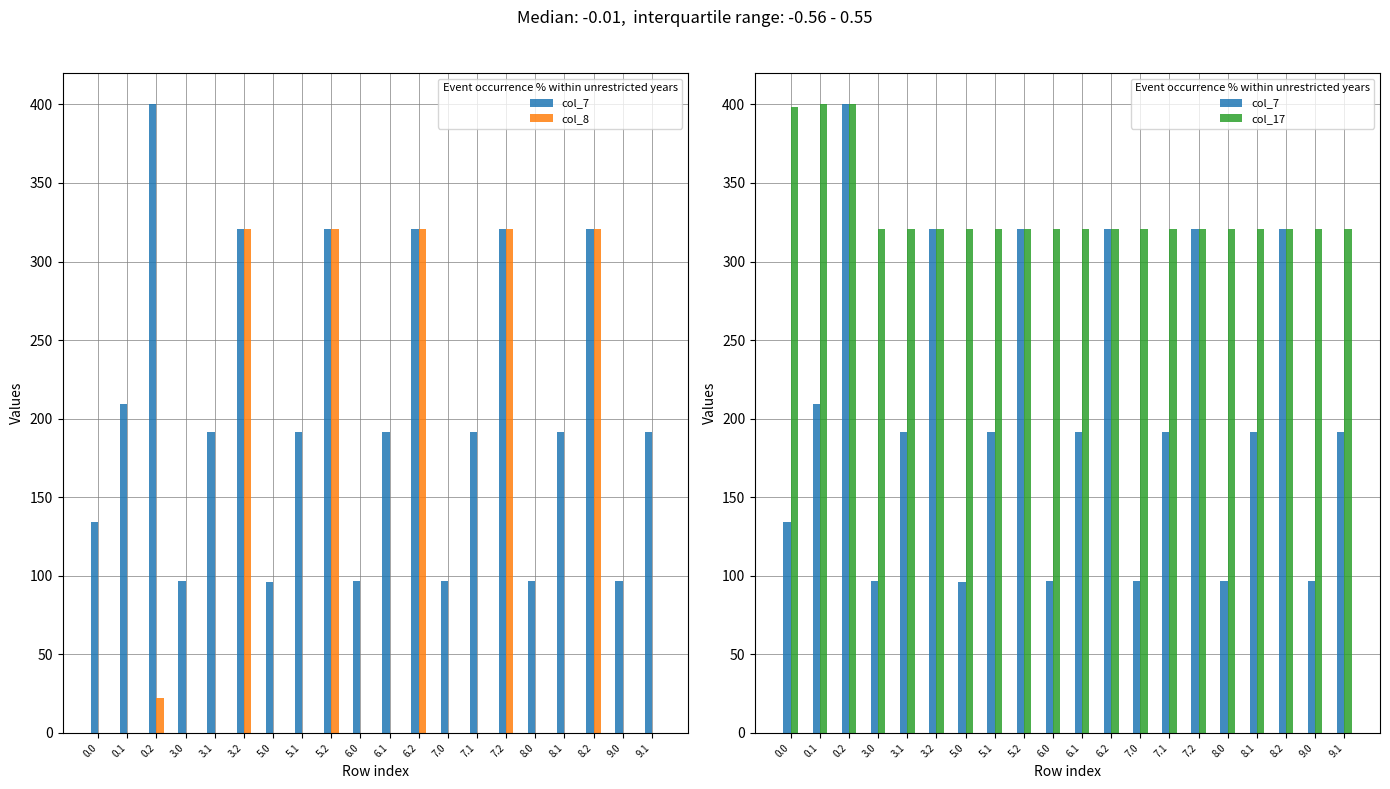

What is the maximum value for col_8?

321.0